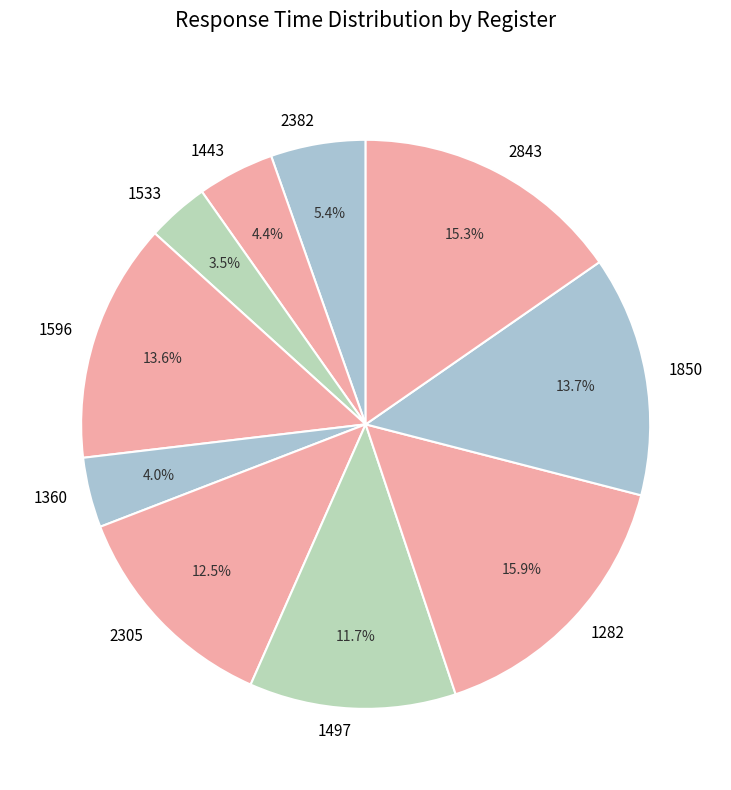

Which has a higher value, 1850 or 1282?

1282